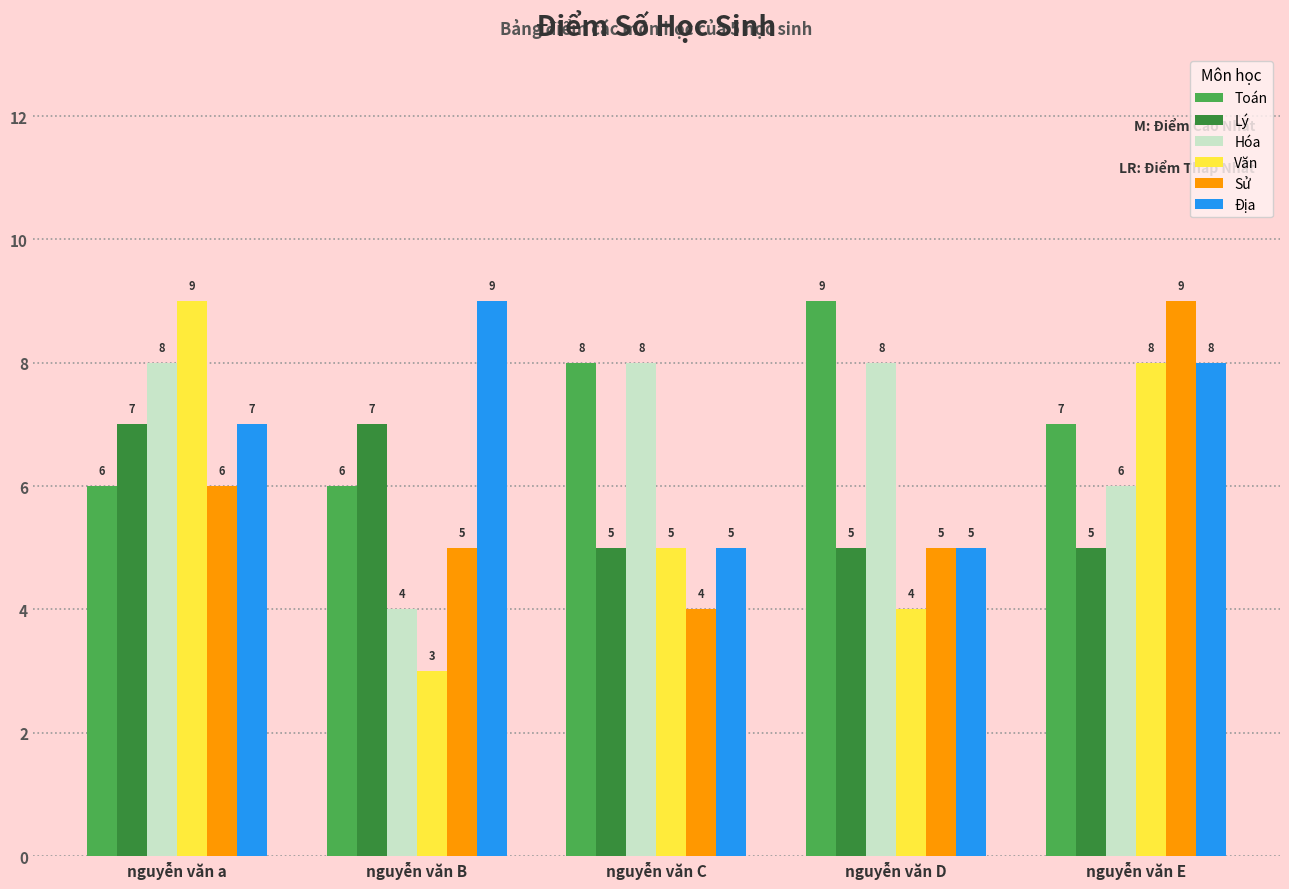

What are all the series names shown in the legend?

Toán, Lý, Hóa, Văn, Sử, Địa